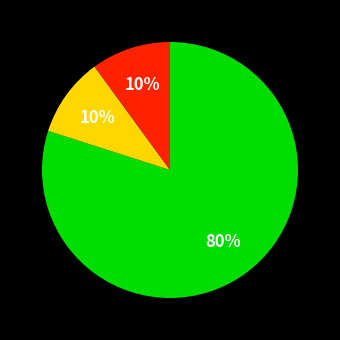

Is there a majority slice in this chart?

Yes